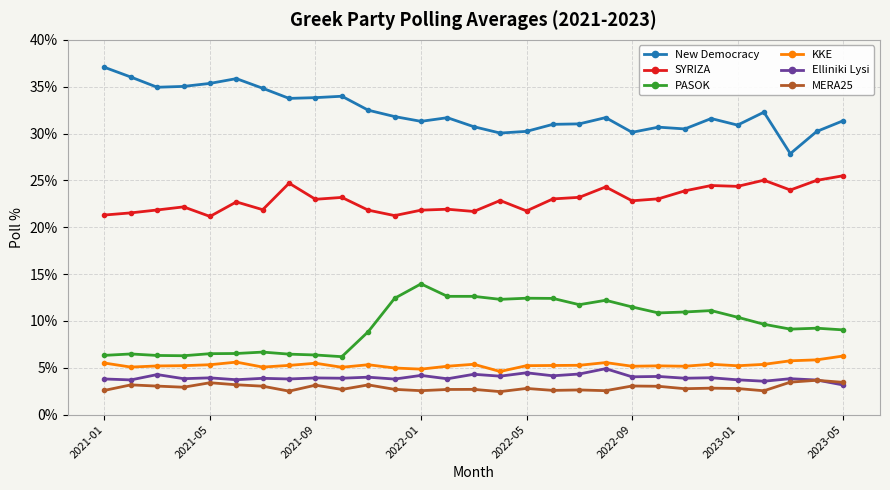

Which series has the largest total across all categories?

New Democracy